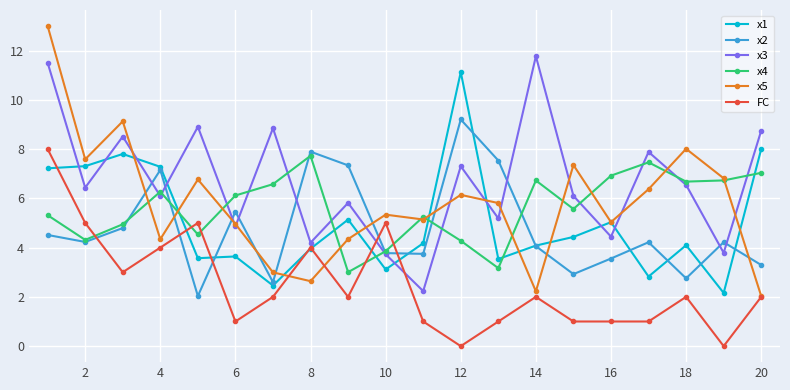

True or false: x2 has more than 0 interior local peaks.

True